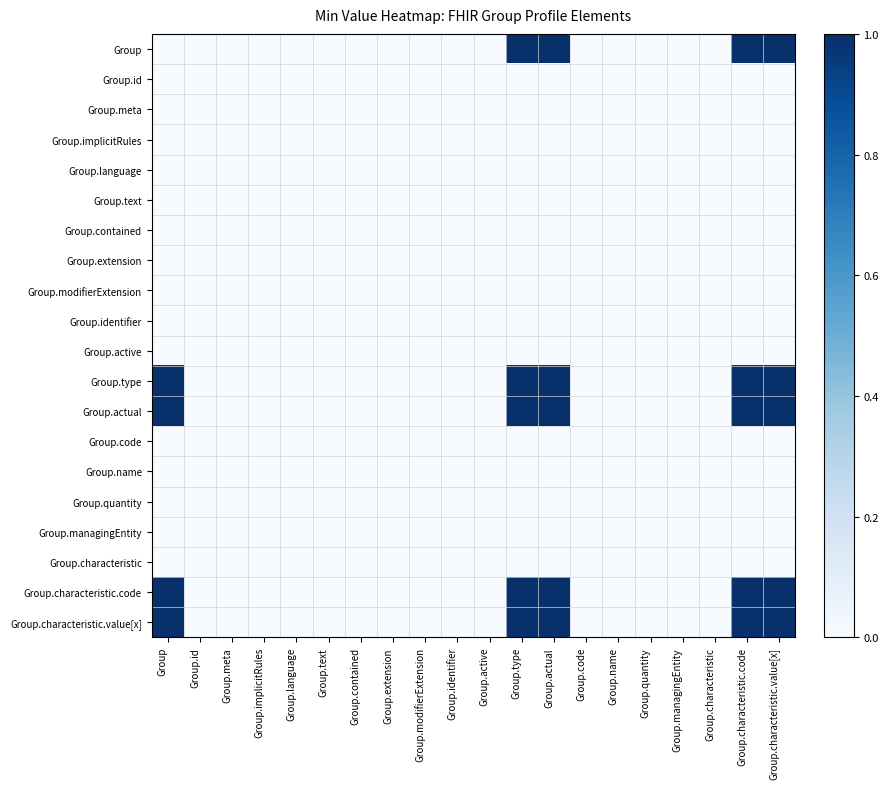

At how many categories does at least one series exceed 0?

5